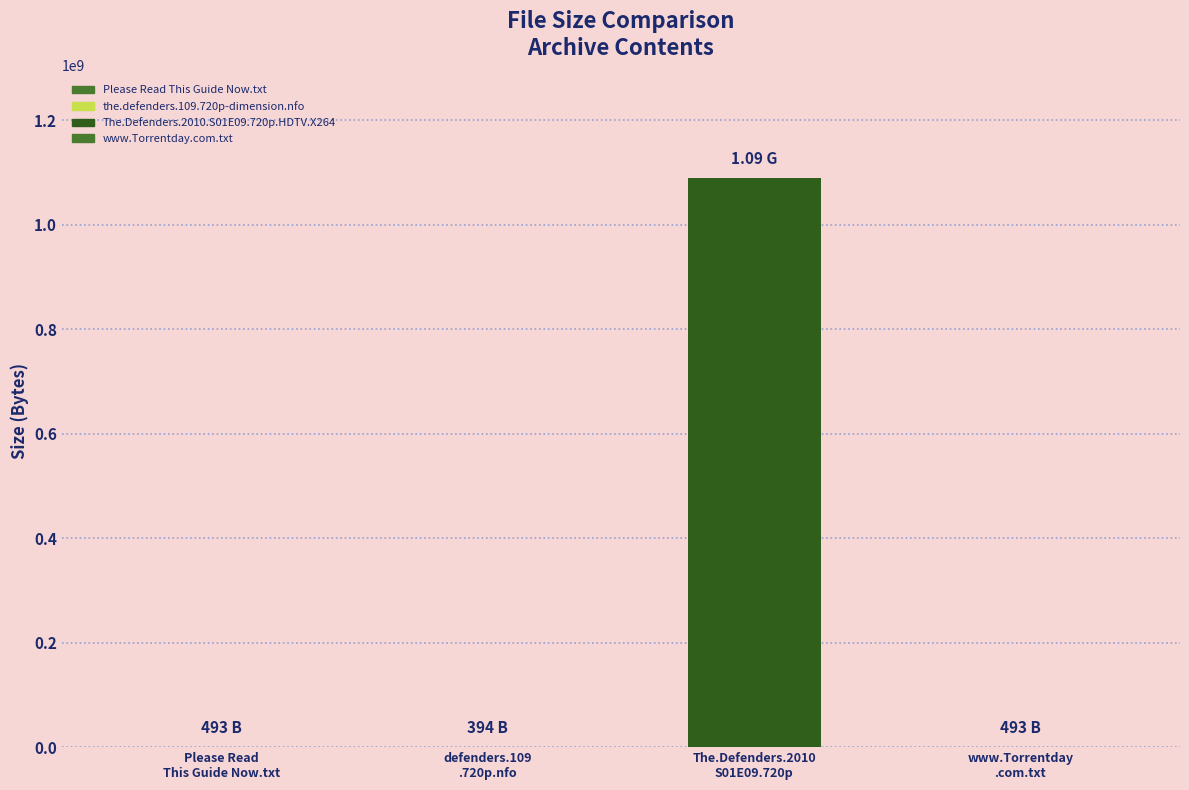

What is the minimum value shown in the chart?

394